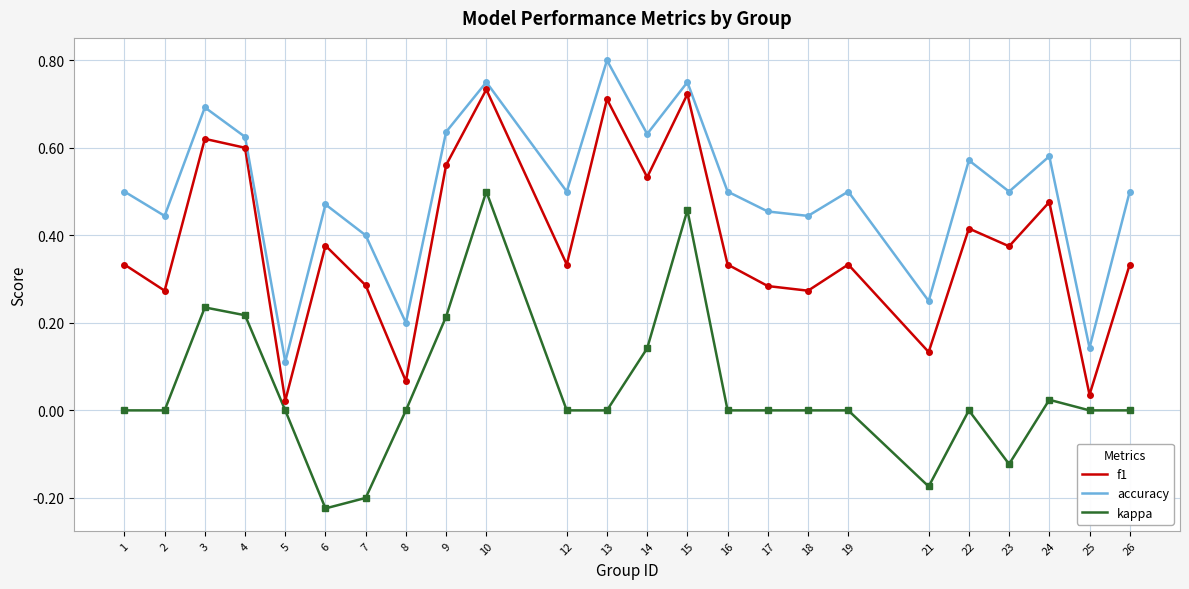

True or false: f1 and kappa cross at least once.

False